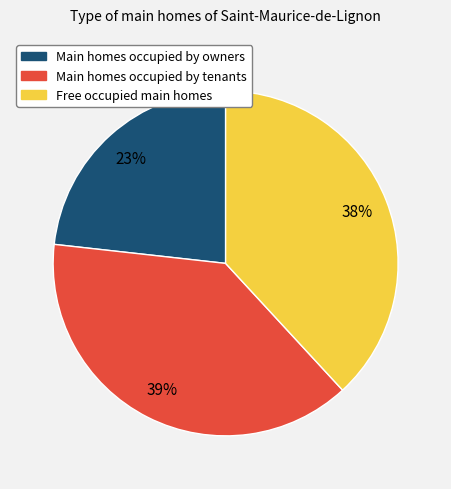

Count the number of slices in the pie.

3